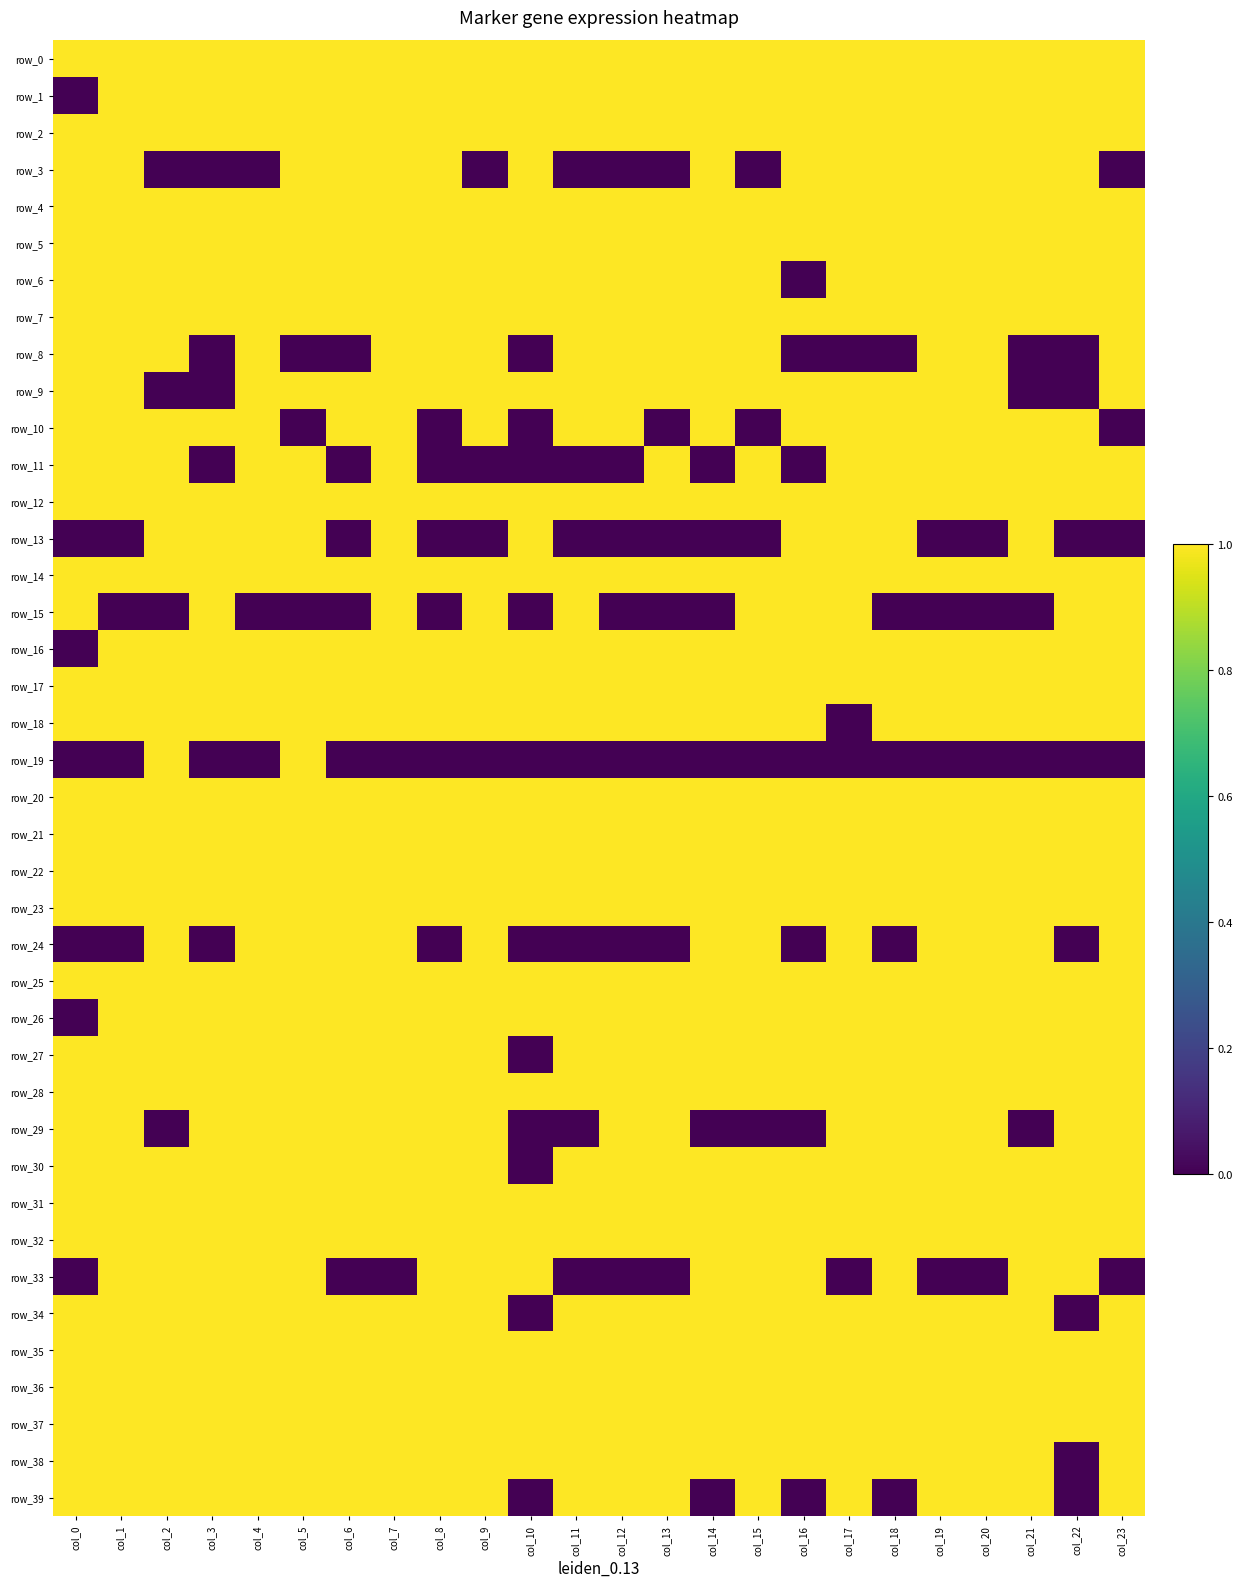

The value of row_3 at col_12 is 0. True or false?

True